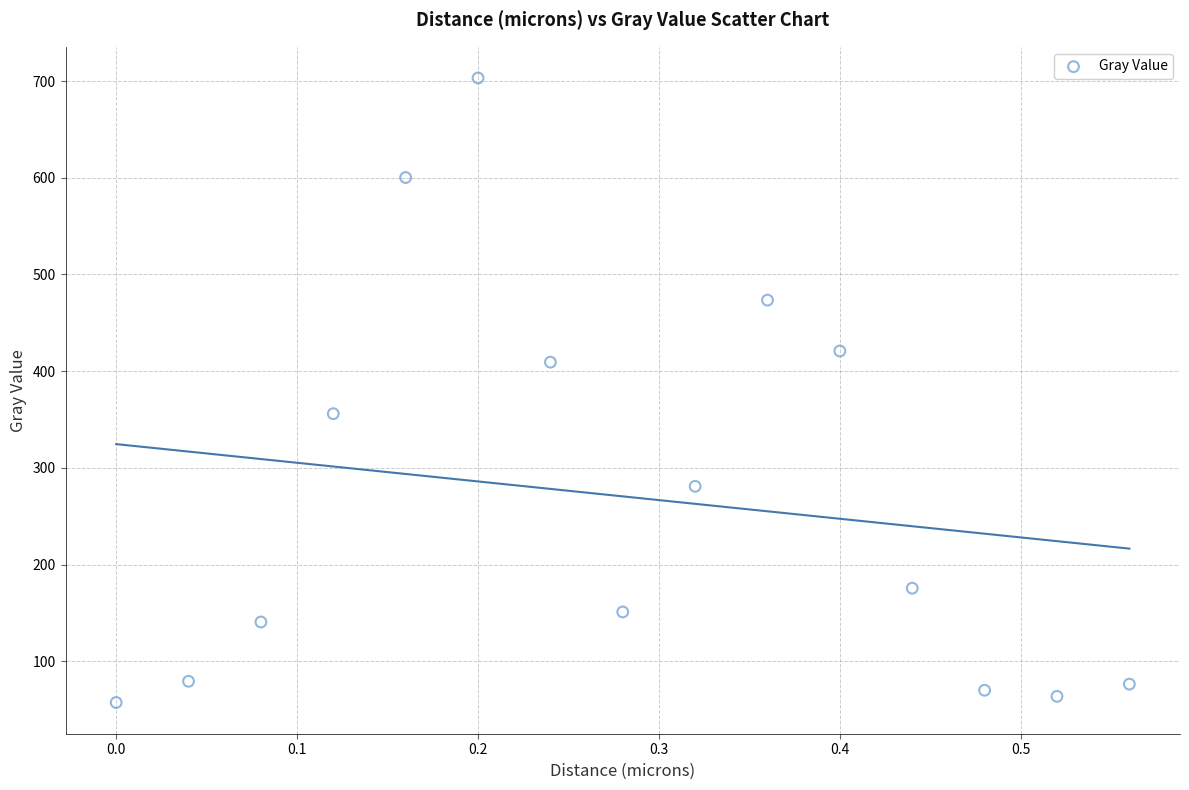

What is the range of Y values (max minus min)?

645.8